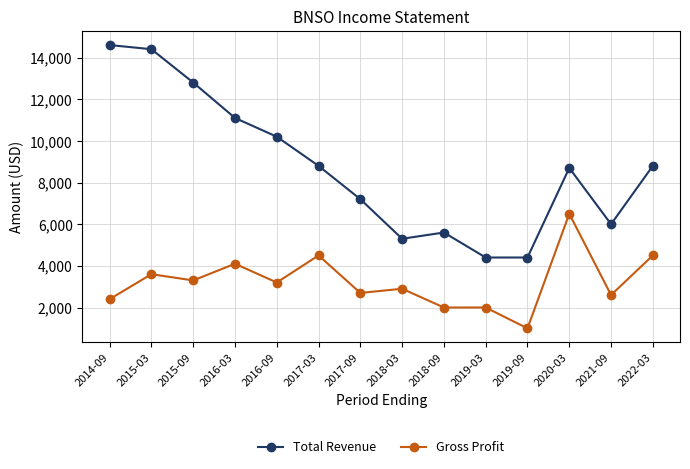

Between 2021-09 and 2022-03, which series saw the biggest shift?

Total Revenue